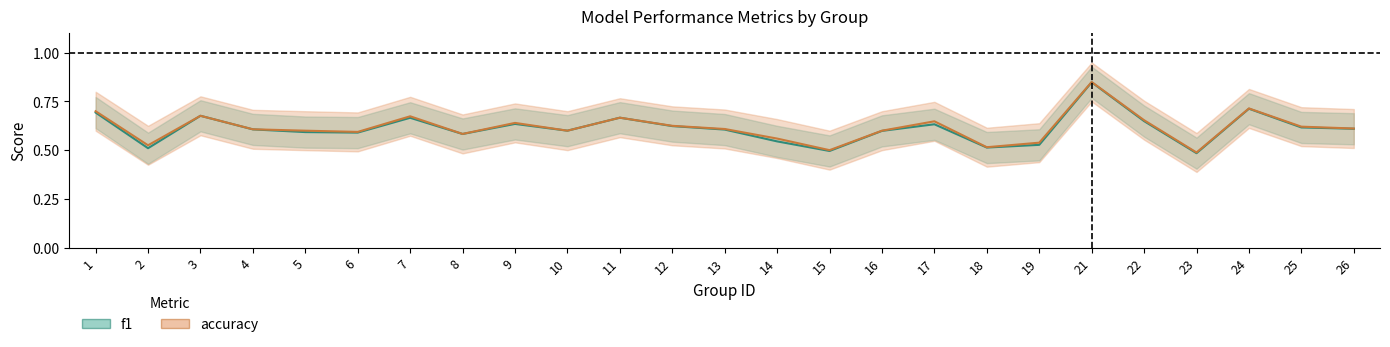

The value of f1 at 10 is 0.6. True or false?

True